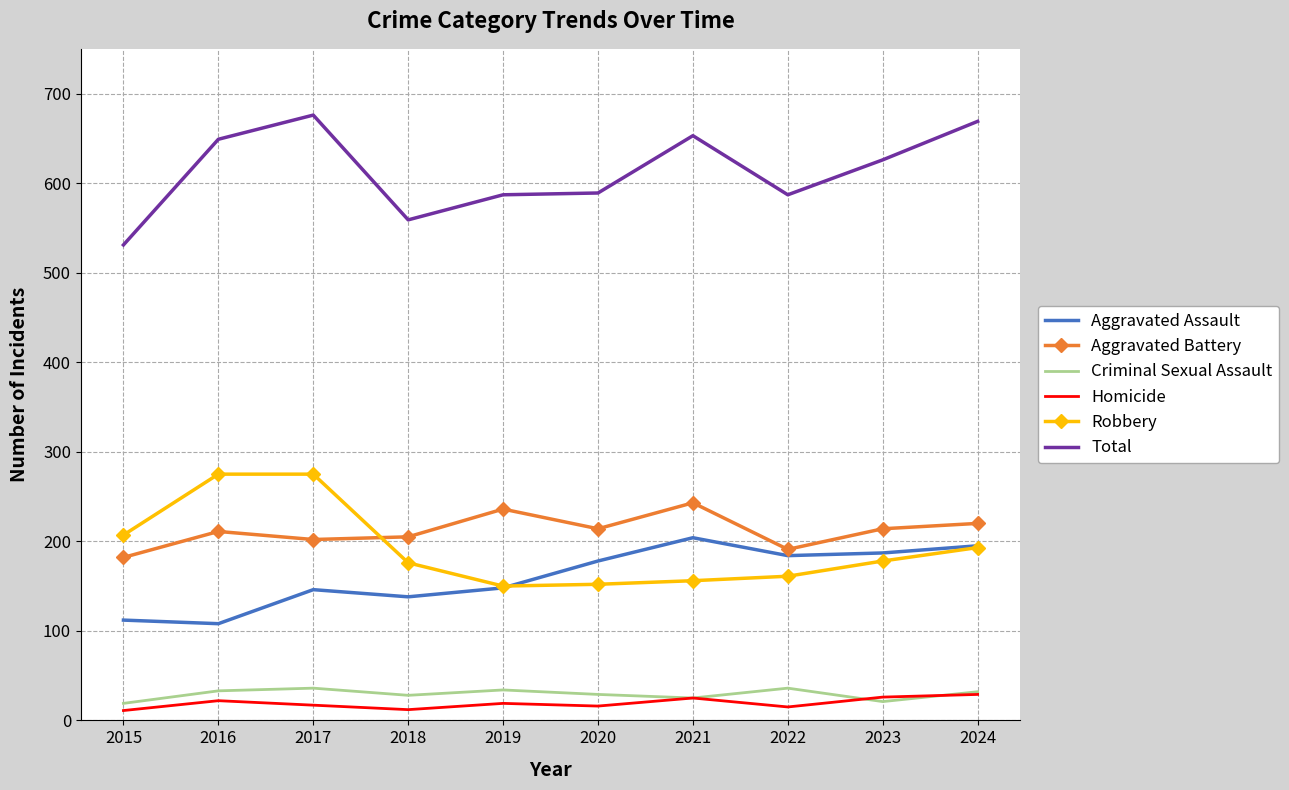

What is the greatest value displayed?

676